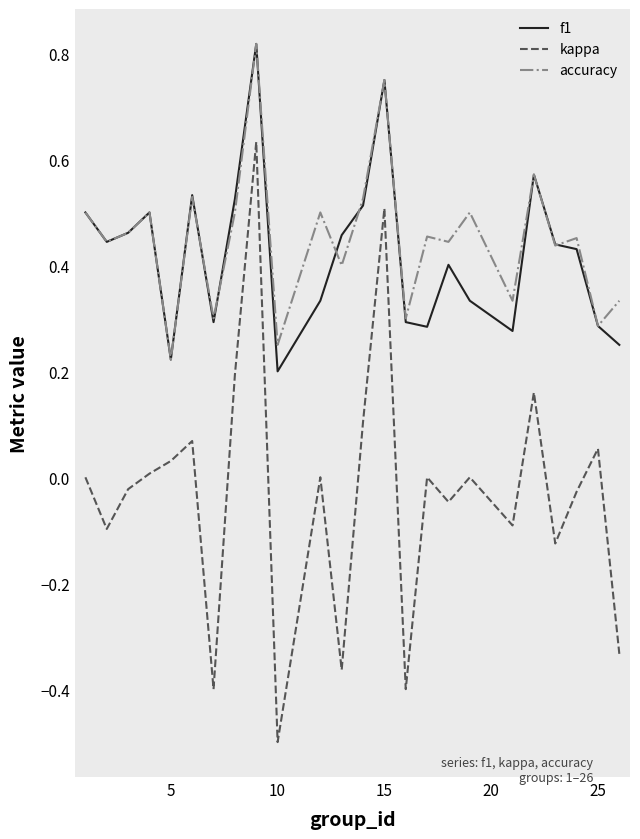

How many series are shown in this chart?

3